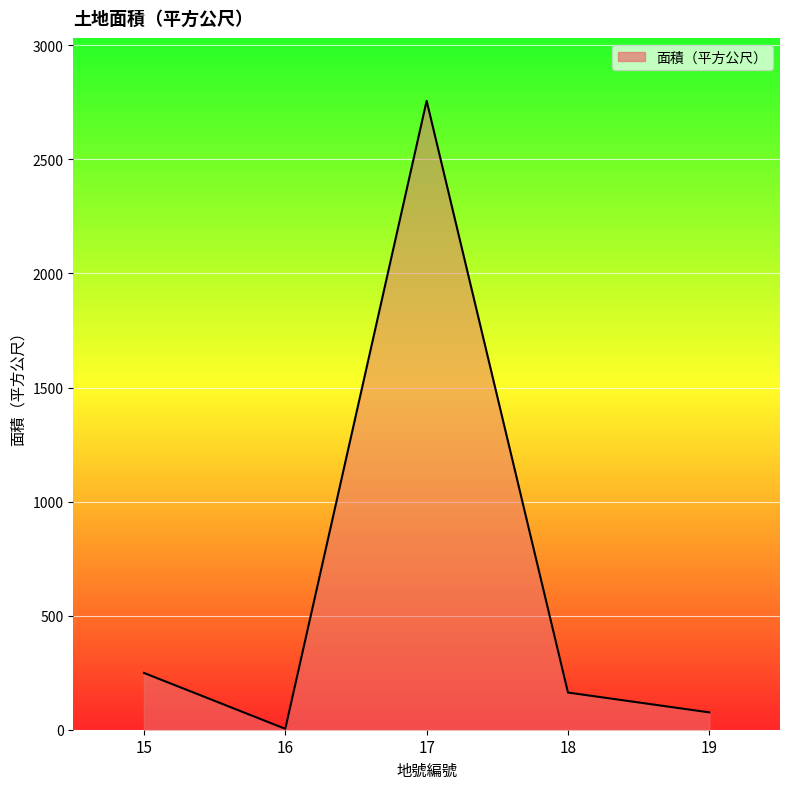

List the labels in order of value, largest first.

17, 15, 18, 19, 16